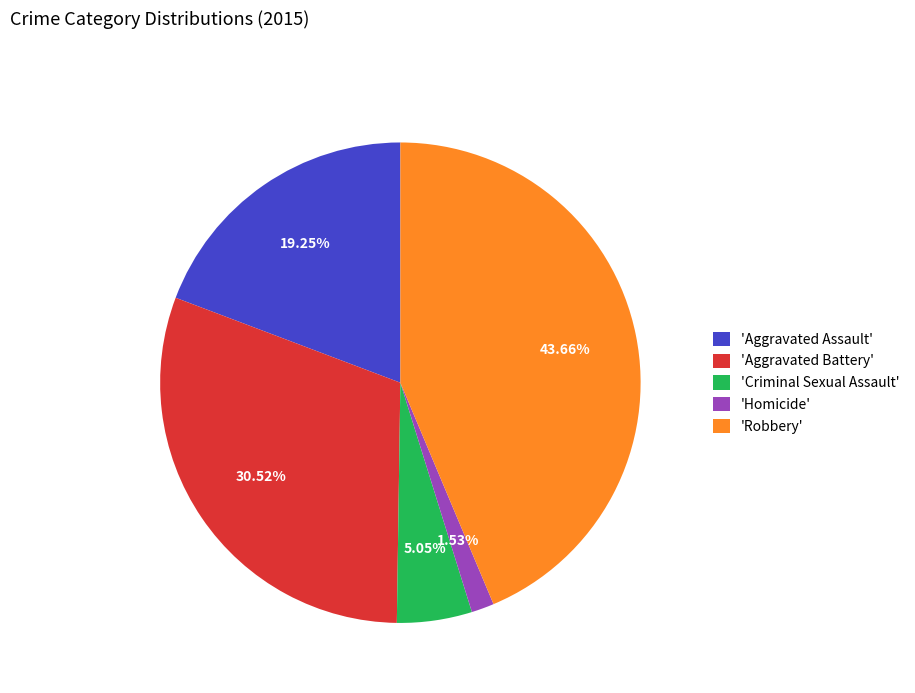

What is the largest slice in the pie chart?

'Robbery'